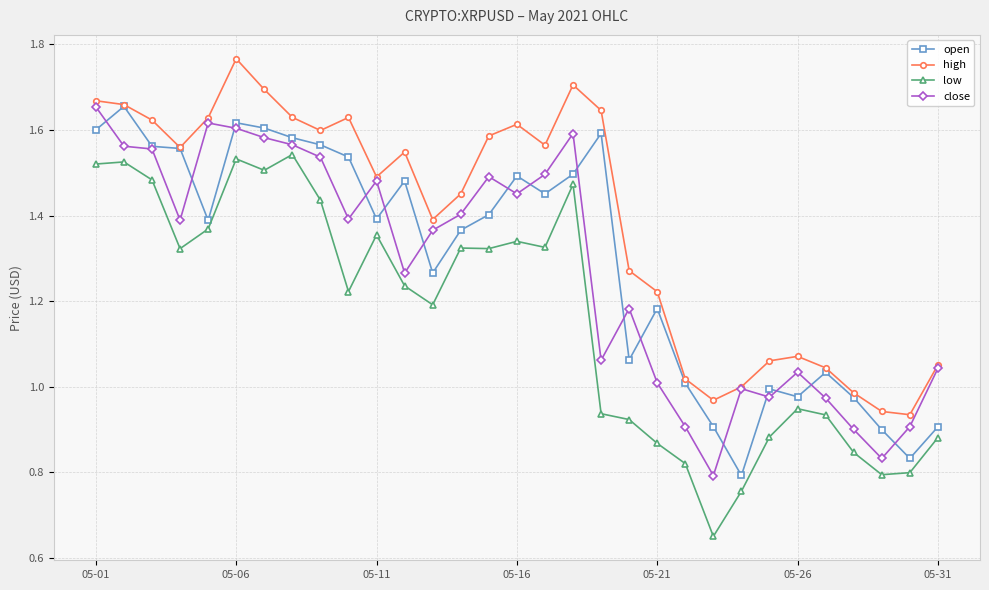

Which series has the largest range (max minus min)?

low